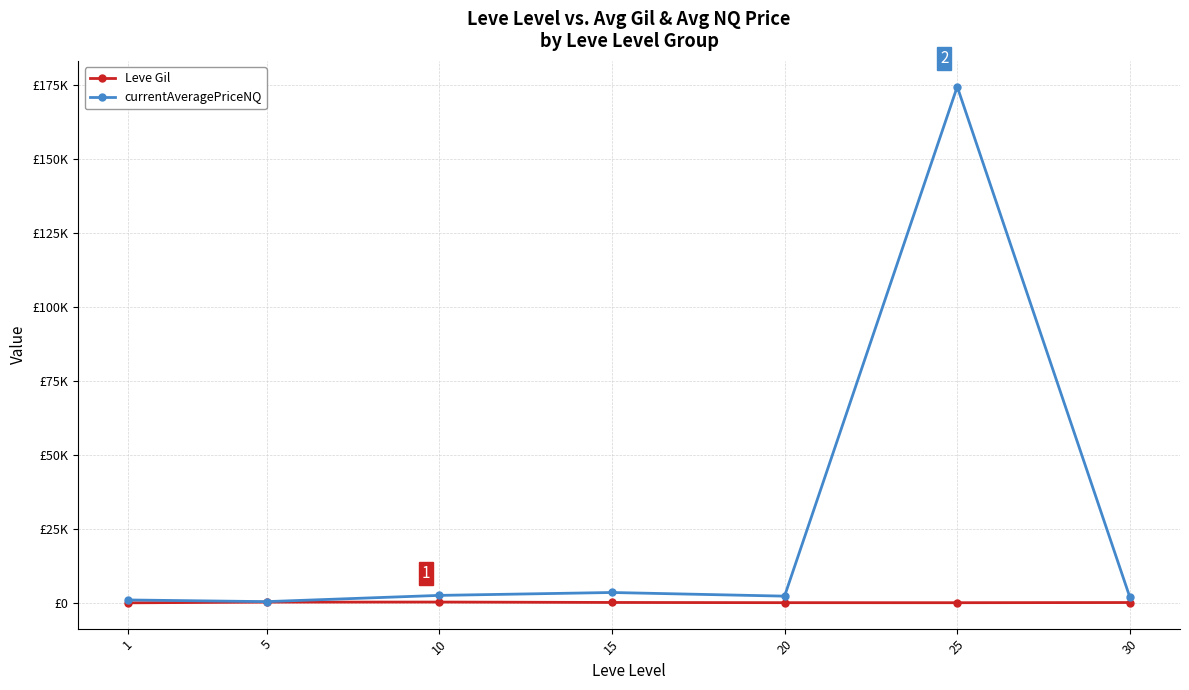

What are all the series names shown in the legend?

Leve Gil, currentAveragePriceNQ